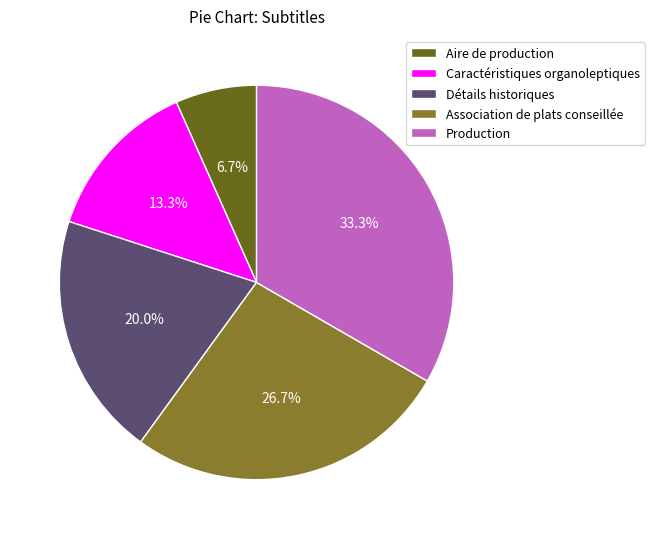

Is Détails historiques the majority of the pie?

No